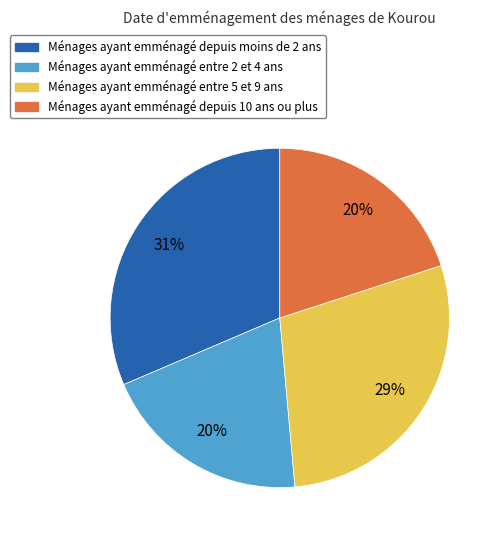

What is the largest slice in the pie chart?

Ménages ayant emménagé depuis moins de 2 ans